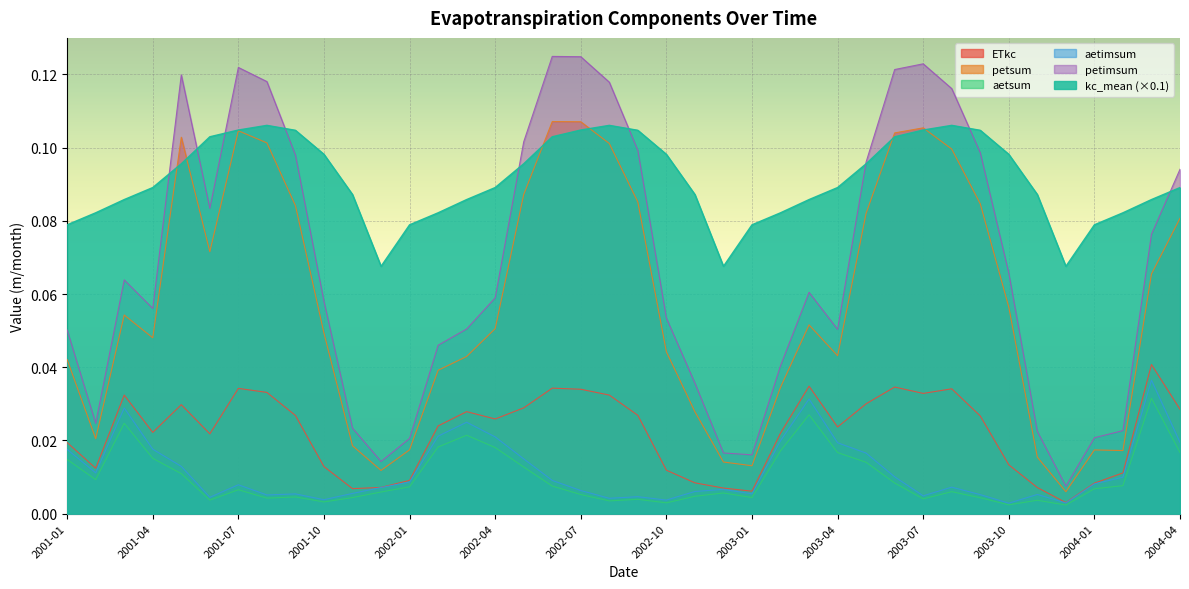

At which category is the sum across all series the highest?

2002-06